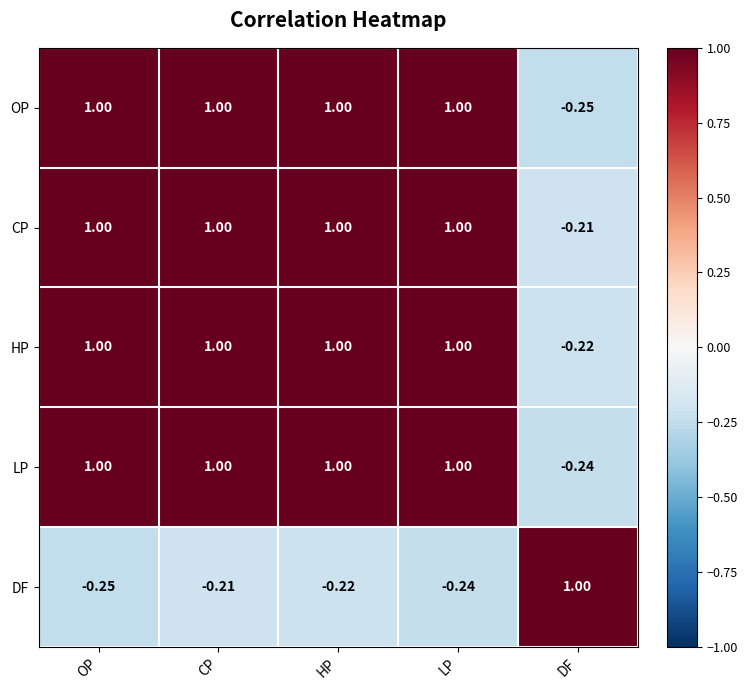

Which series changed the most between CP and LP?

DF